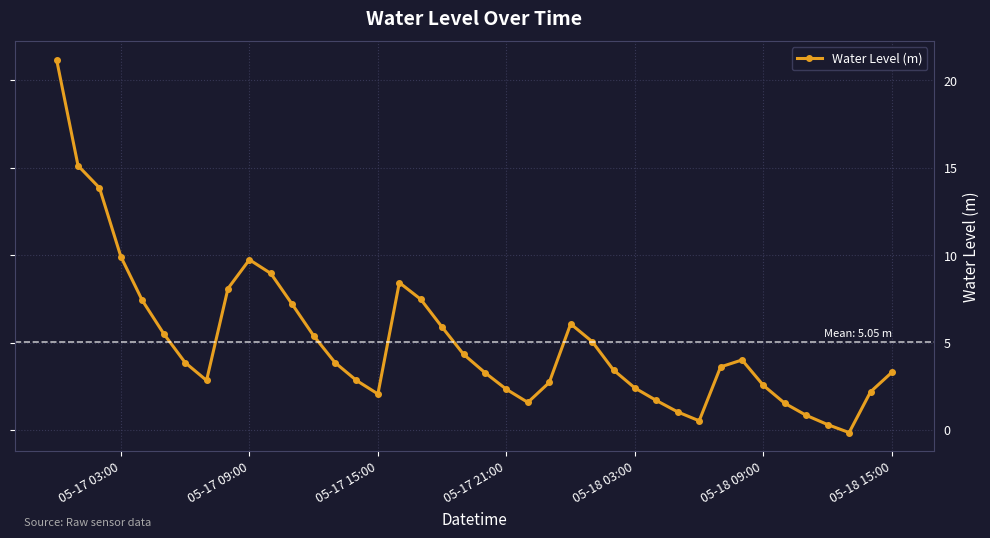

What is the maximum value shown in the chart?

21.2